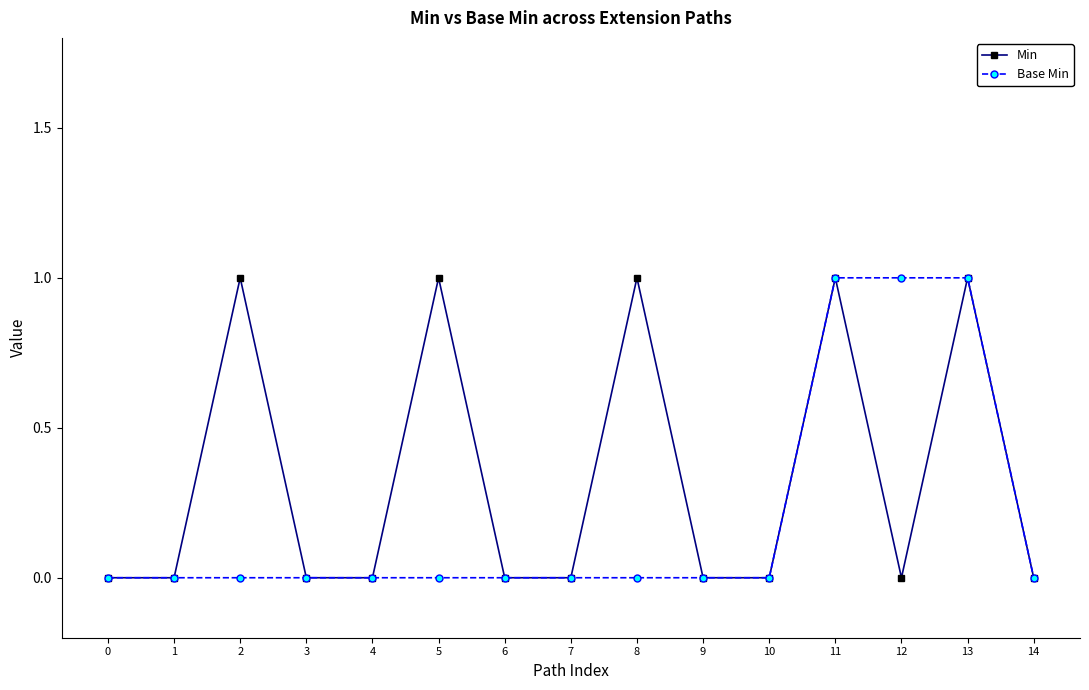

Which series has the largest total across all categories?

Min